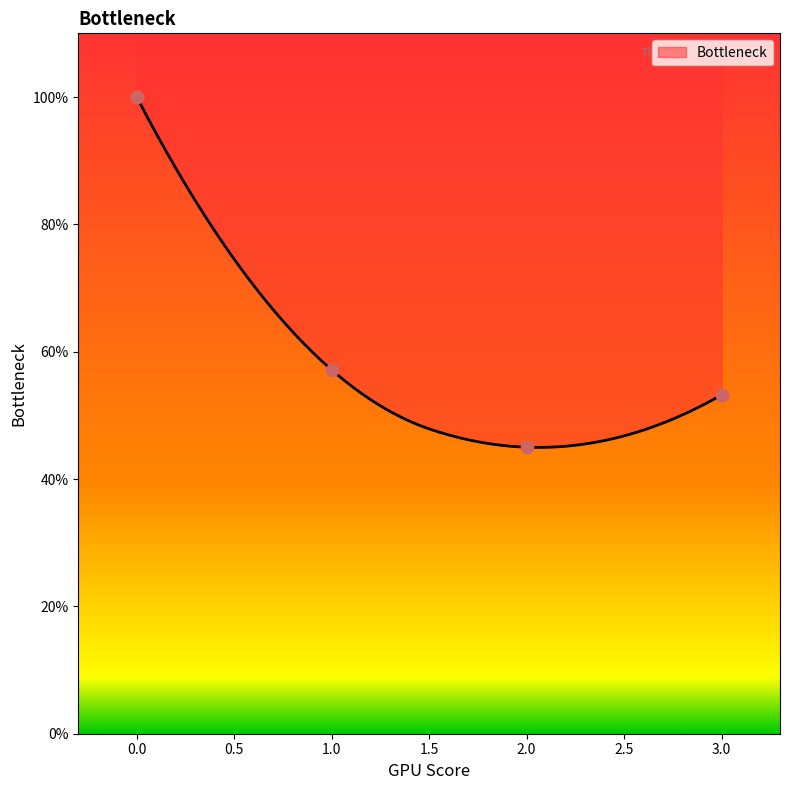

Between 3 and 2, which is larger?

3